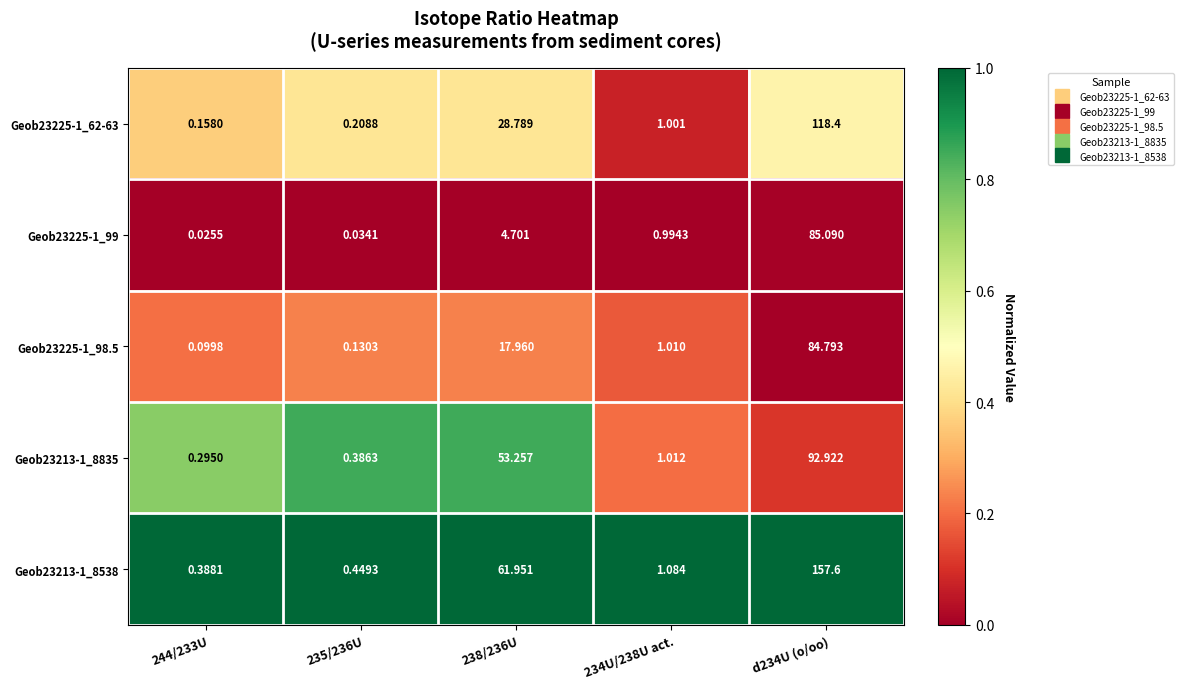

At how many categories does at least one series exceed 0?

5